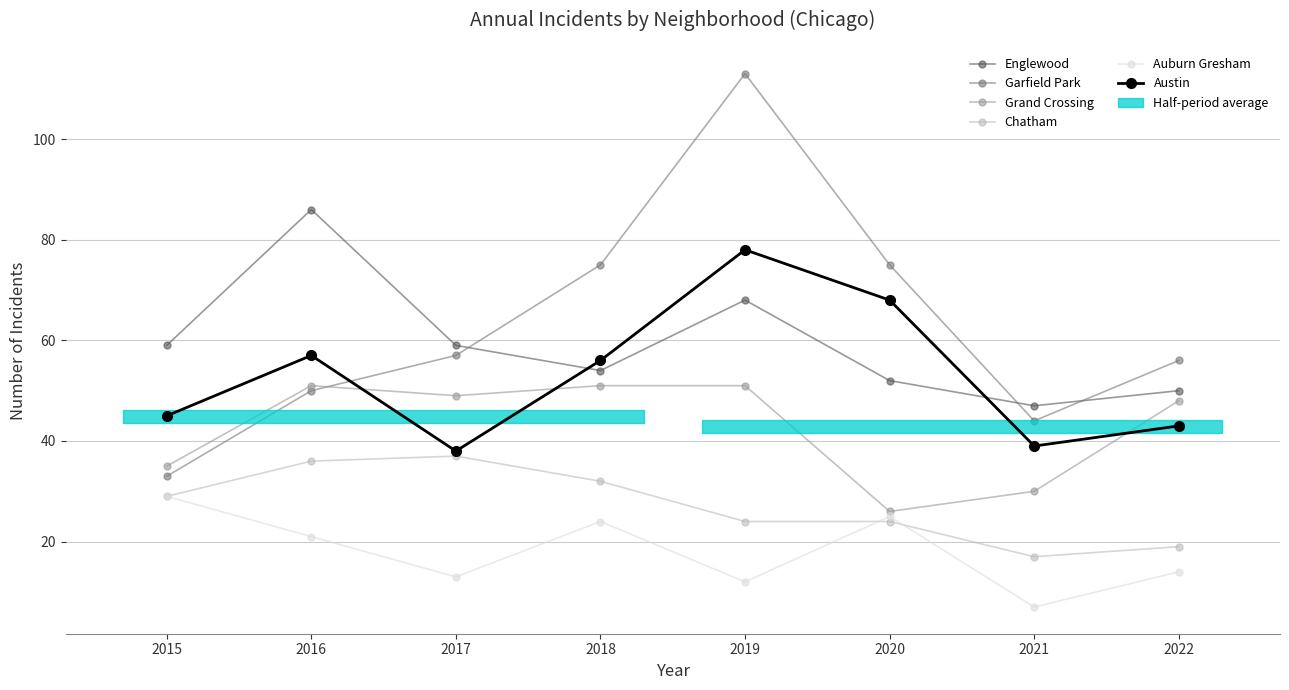

At which category does Englewood reach its first local peak?

2016